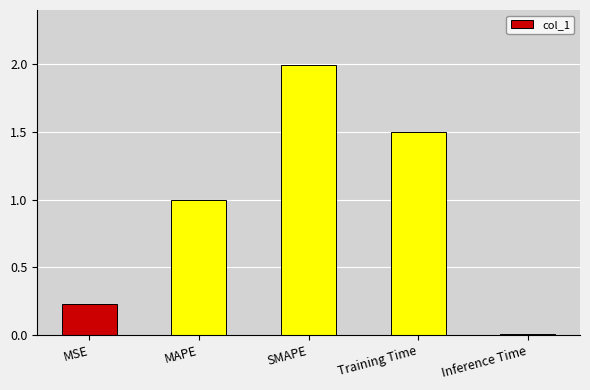

What is the difference between the maximum and second lowest values?

1.8